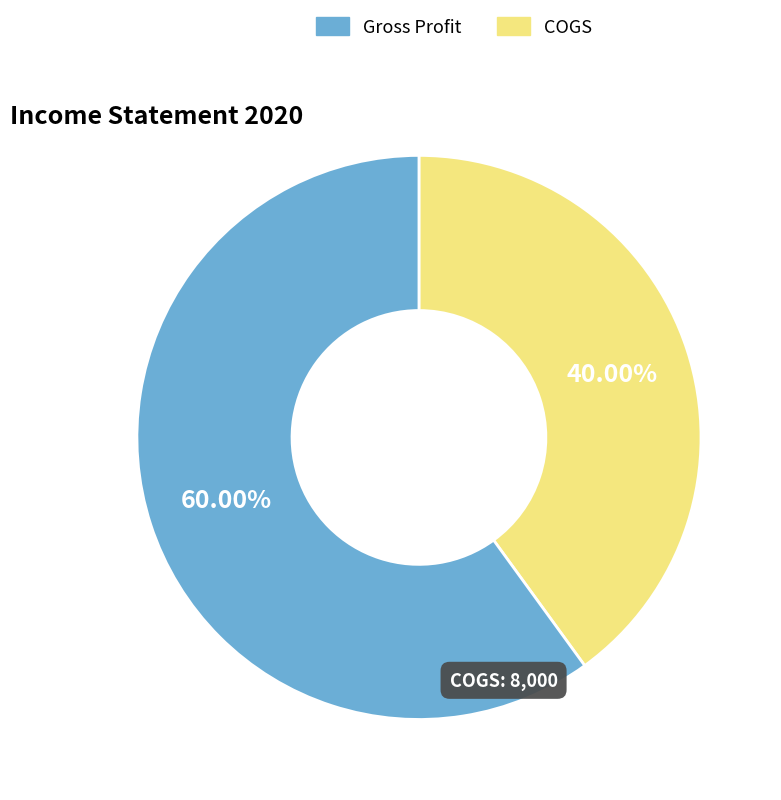

Is there any slice that represents more than half of the pie?

Yes